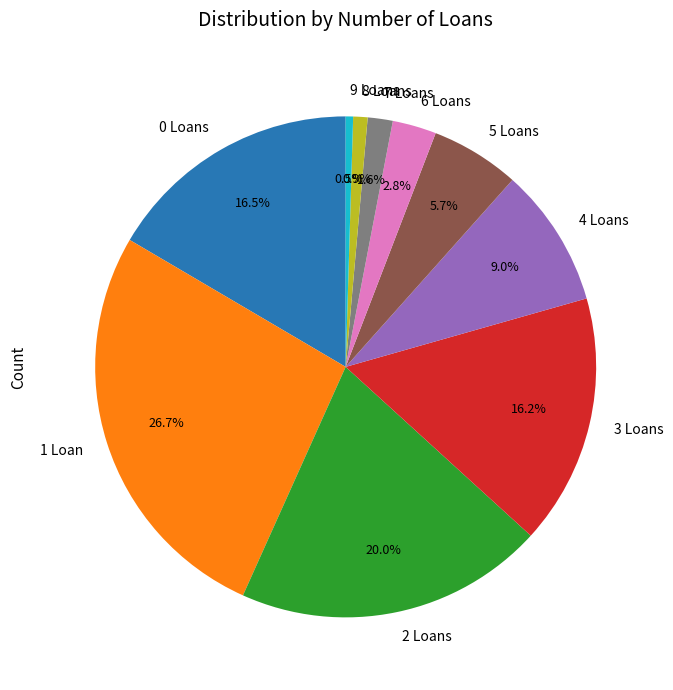

Combined, do 4 and 0 account for over 50%?

No